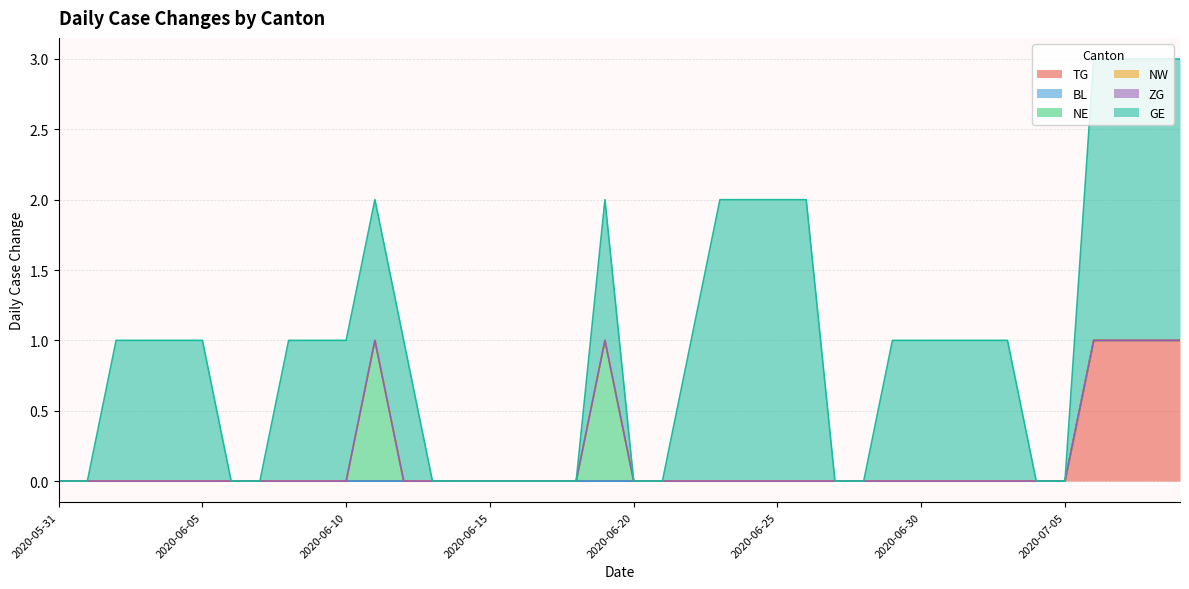

At which category is the sum across all series the highest?

2020-07-06